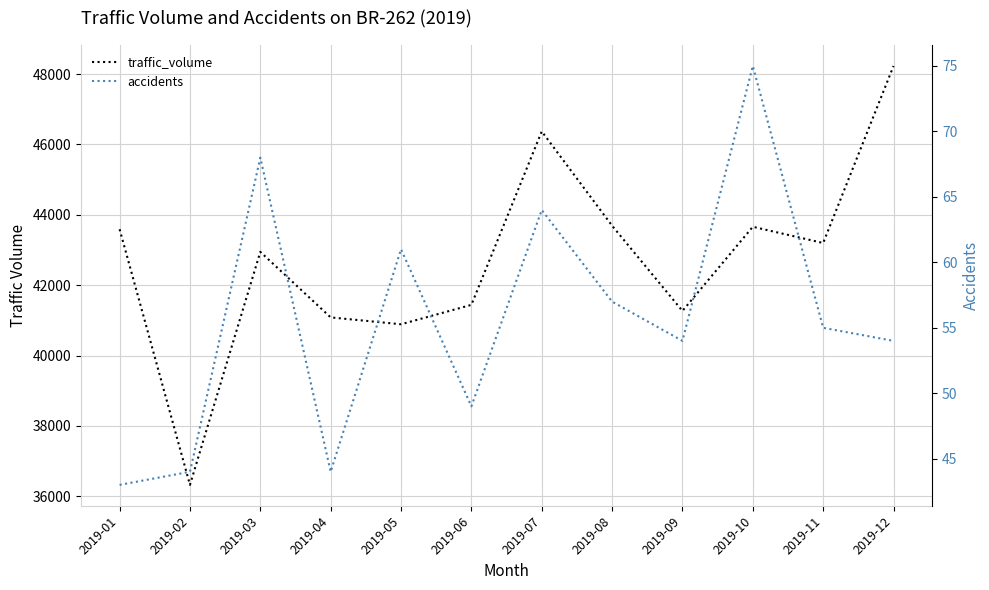

Rank the categories by traffic_volume value from lowest to highest.

2019-02, 2019-05, 2019-04, 2019-09, 2019-06, 2019-03, 2019-11, 2019-01, 2019-10, 2019-08, 2019-07, 2019-12